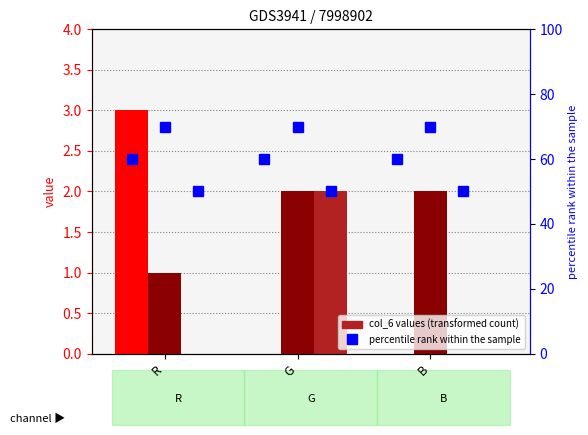

At which label does percentile_col_6 reach its peak?

R